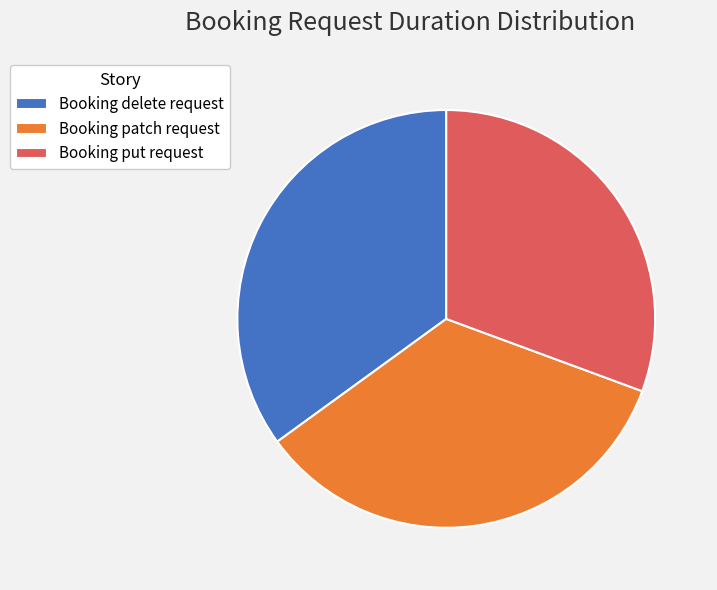

Do Booking patch request and Booking put request together represent more than half of the pie?

Yes